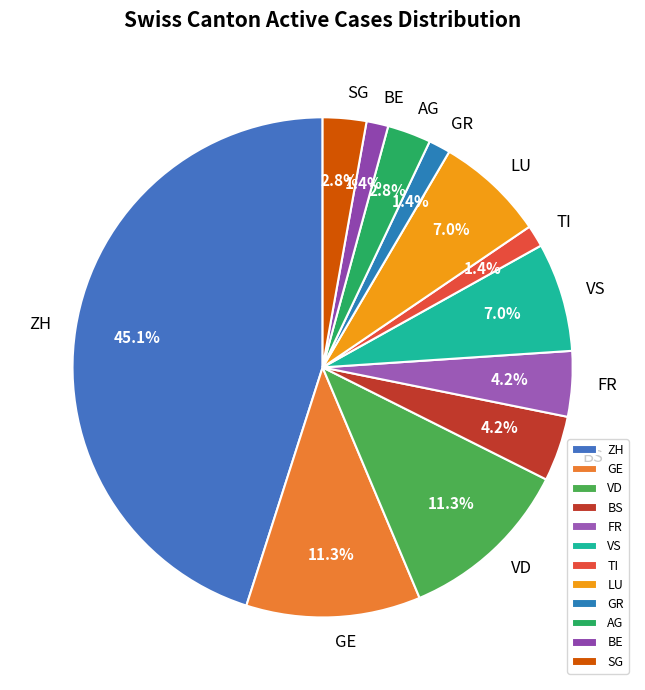

Which slice is the largest?

ZH